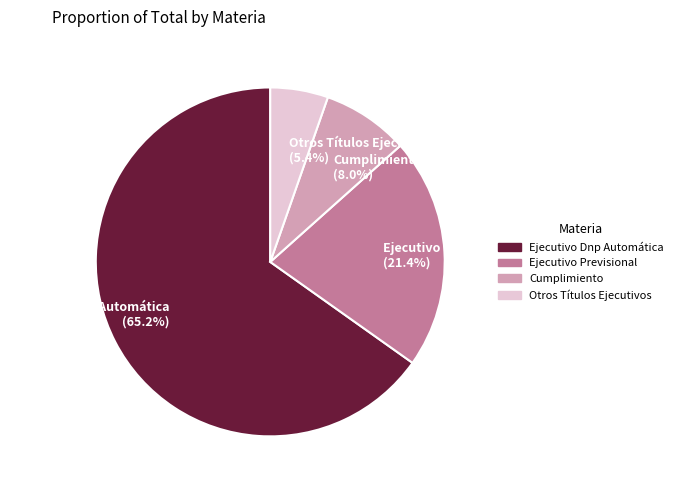

What percentage is the Ejecutivo Dnp Automática slice, to the nearest percent?

65%